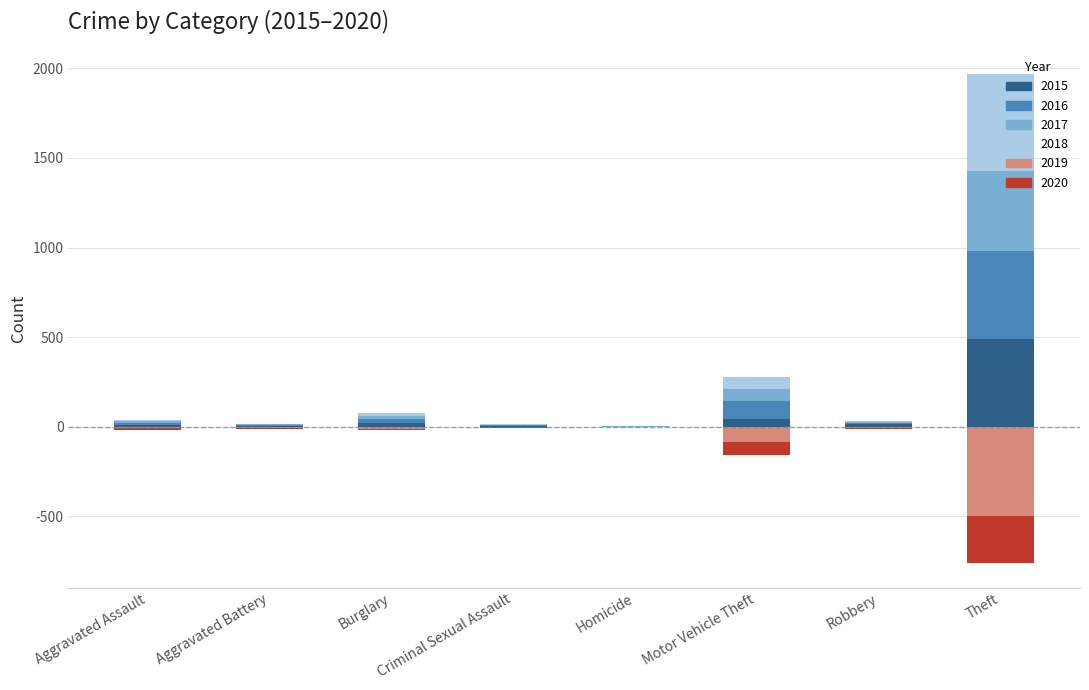

Rank the categories by 2020 value from highest to lowest.

Homicide, Criminal Sexual Assault, Burglary, Aggravated Battery, Robbery, Aggravated Assault, Motor Vehicle Theft, Theft